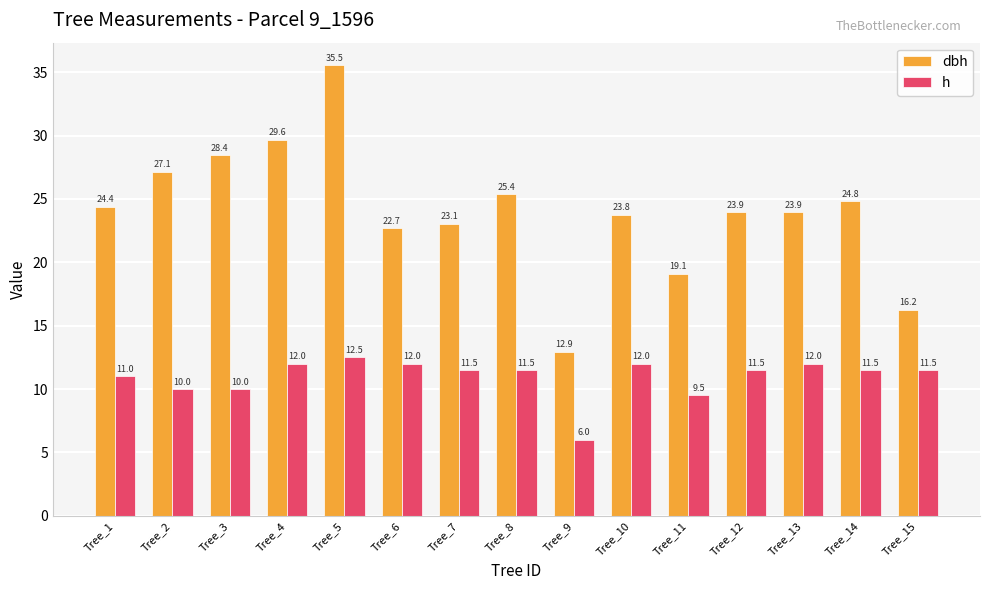

Rank the series at Tree_1 from lowest to highest value.

h, dbh